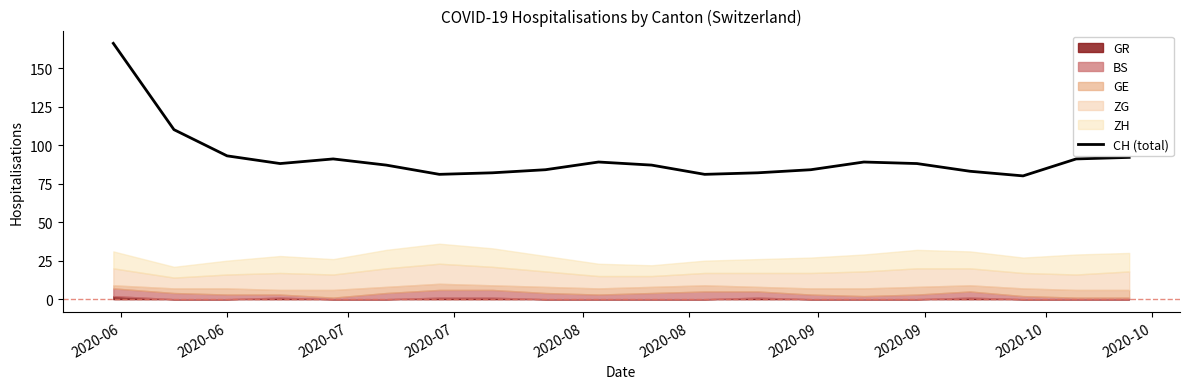

How many values are below 88?

10